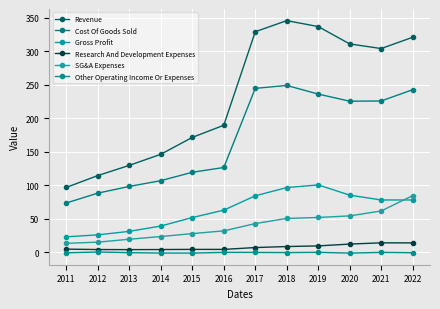

What is the spread (max minus min) of values at 2014?

147.4